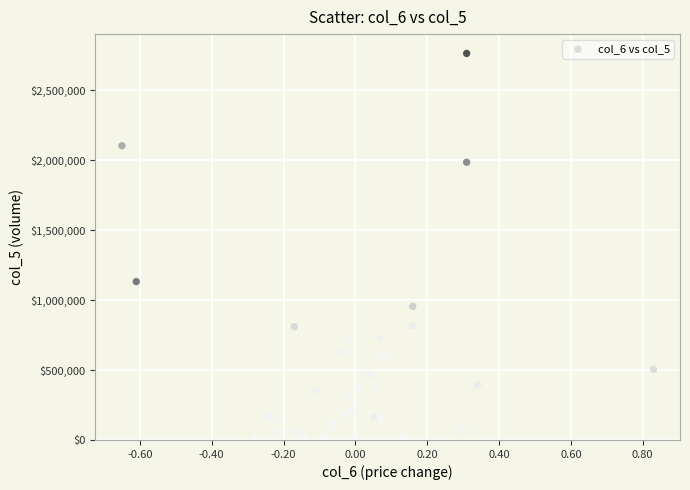

What Y value in the scatter plot is closest to 1380925?

1131680